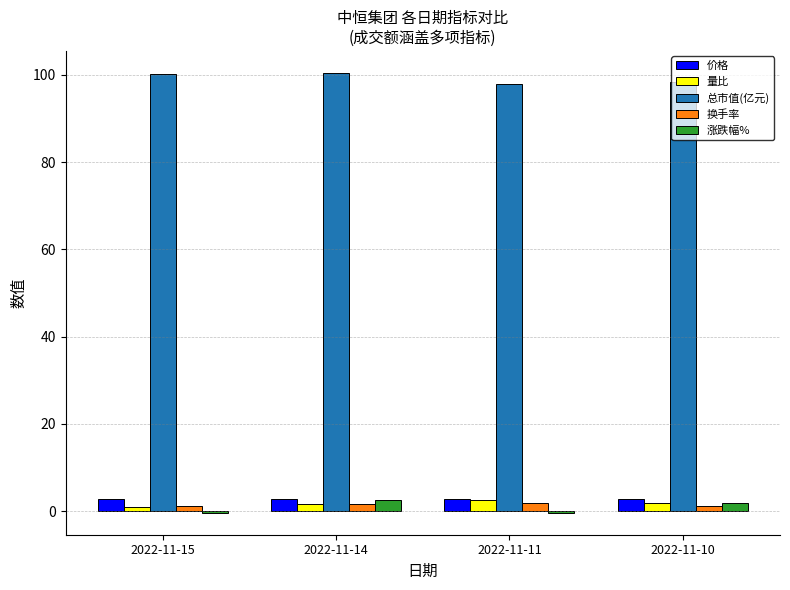

What is the minimum value shown in the chart?

-0.3